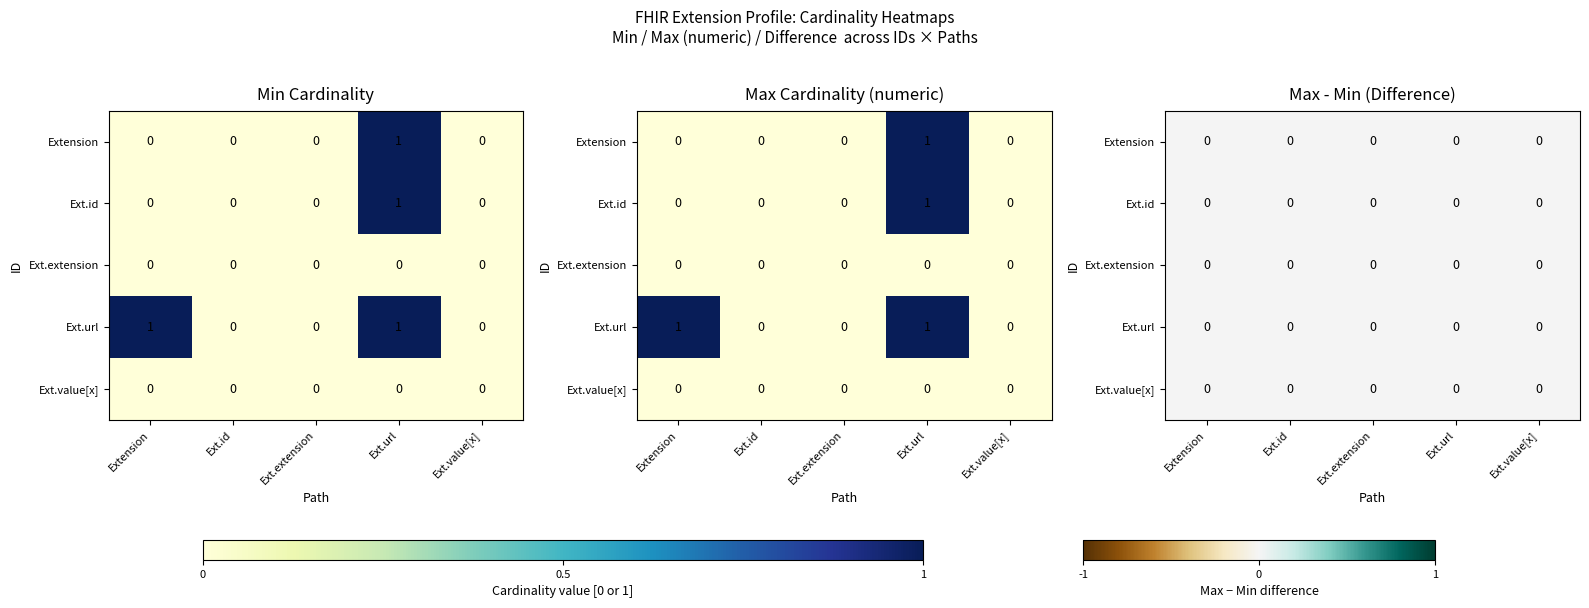

Which series has the largest total across all categories?

Extension.url